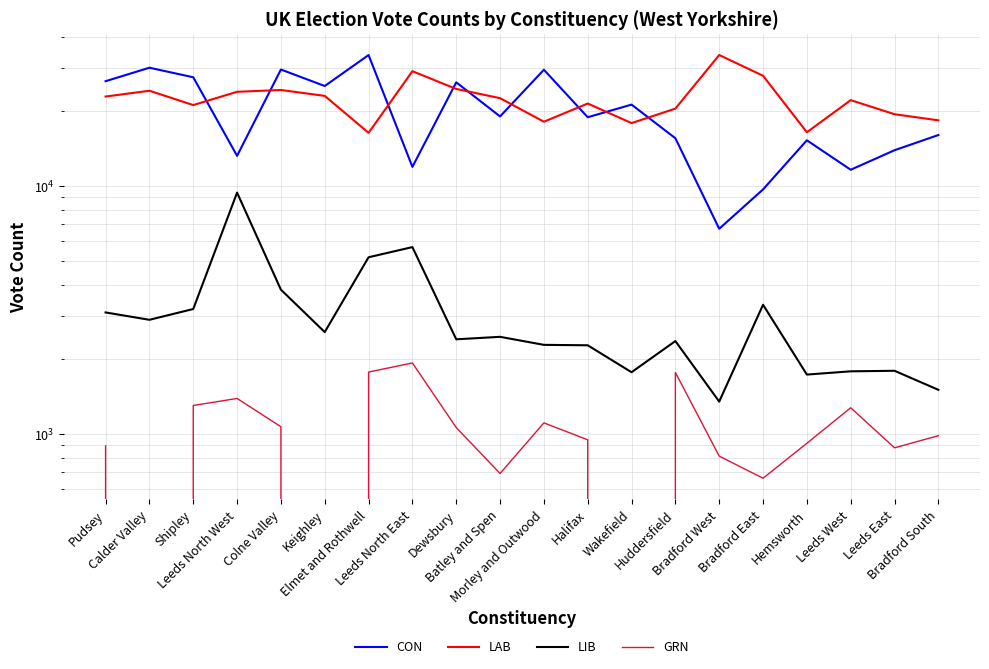

Does the chart display data point markers on the line(s)?

No